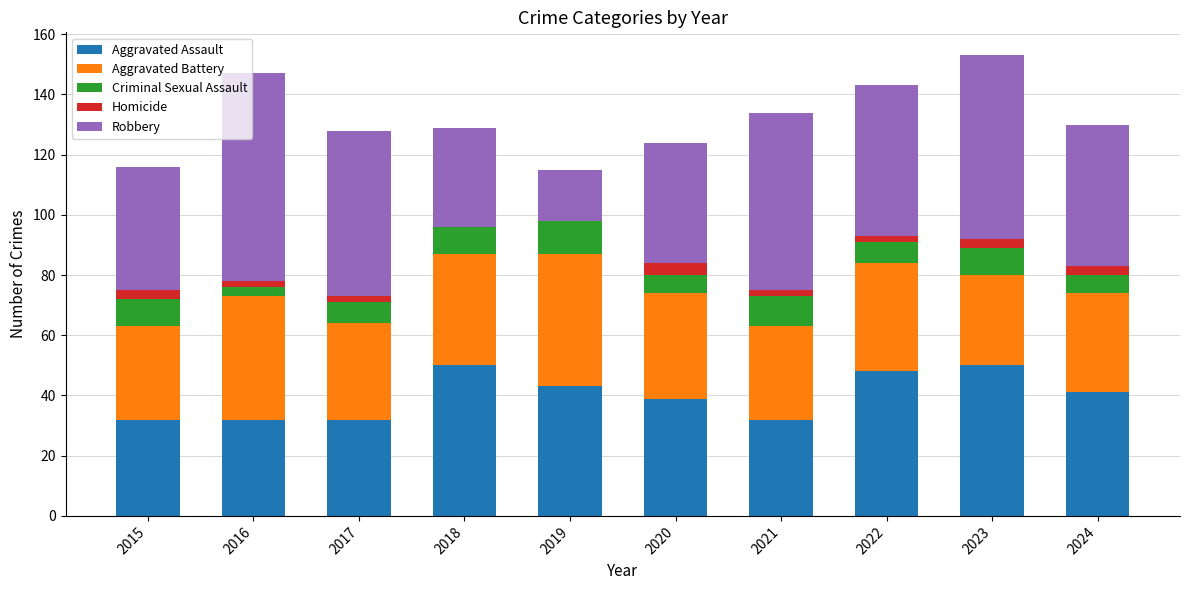

True or false: Aggravated Assault has a value of 32 at 2015.

True